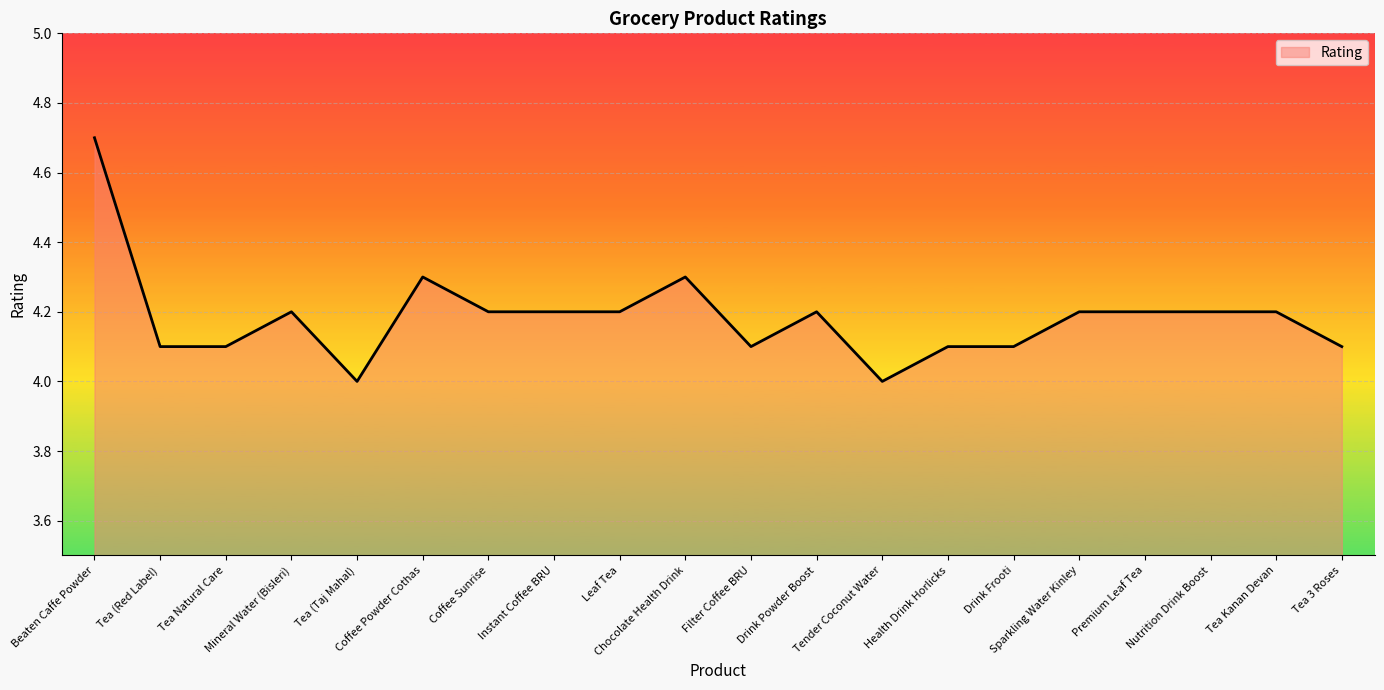

Reading right to left, what are all the values shown in this chart?

Tea 3 Roses=4.1	Tea Kanan Devan=4.2	Nutrition Drink Boost=4.2	Premium Leaf Tea=4.2	Sparkling Water Kinley=4.2	Drink Frooti=4.1	Health Drink Horlicks=4.1	Tender Coconut Water=4.0	Drink Powder Boost=4.2	Filter Coffee BRU=4.1	Chocolate Health Drink=4.3	Leaf Tea=4.2	Instant Coffee BRU=4.2	Coffee Sunrise=4.2	Coffee Powder Cothas=4.3	Tea (Taj Mahal)=4.0	Mineral Water (Bisleri)=4.2	Tea Natural Care=4.1	Tea (Red Label)=4.1	Beaten Caffe Powder=4.7